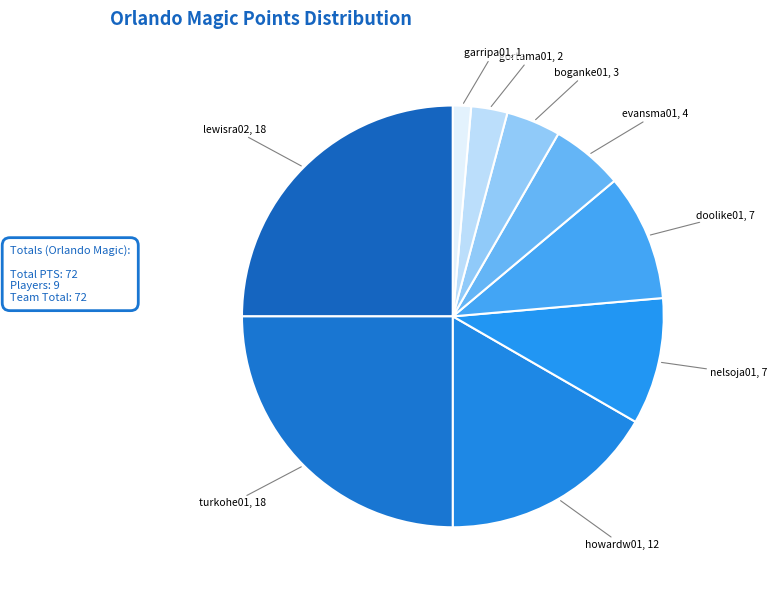

How many slices are in this pie chart?

9